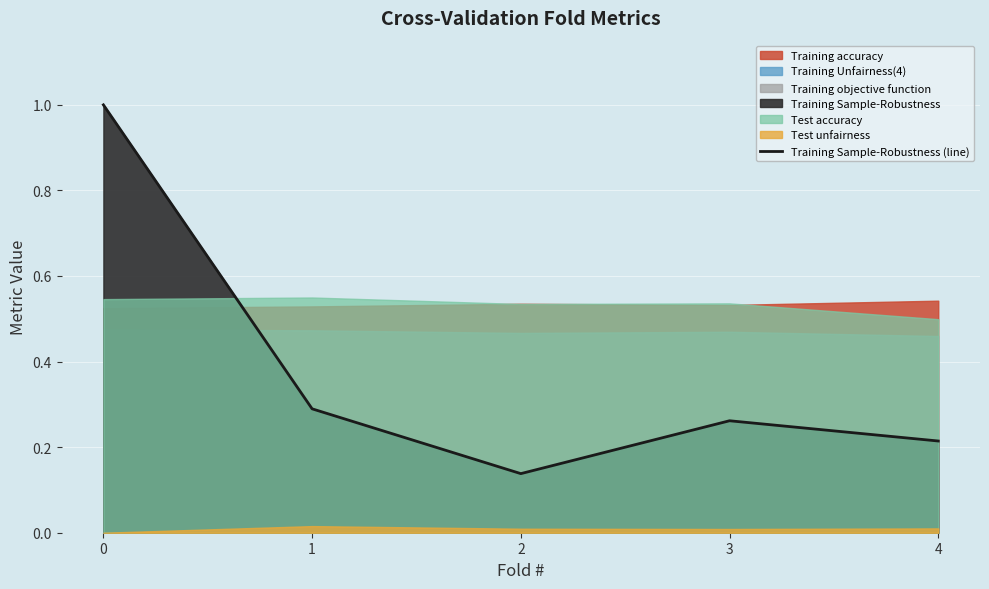

The value at 4 is 0.0. True or false?

False